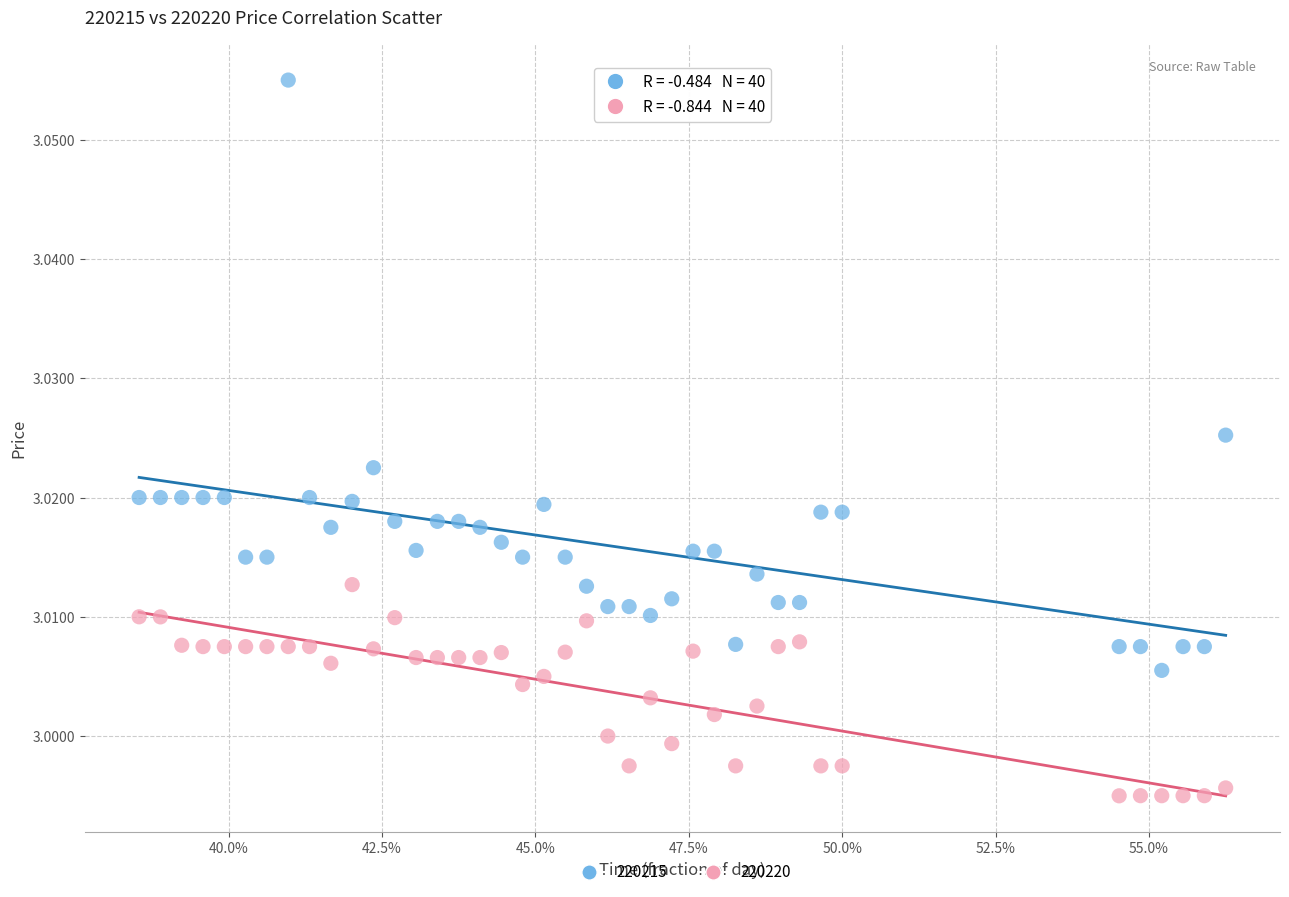

Which series has the widest spread of Y values?

220215